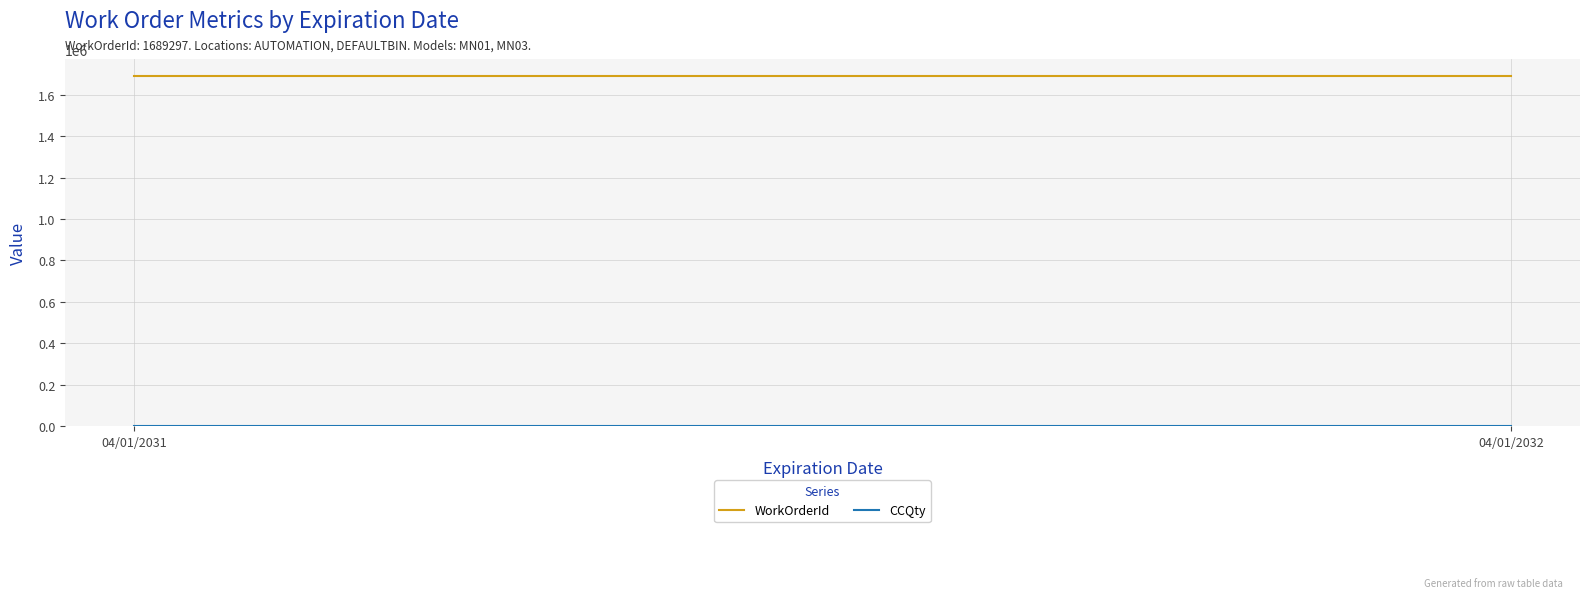

How many series are shown in this chart?

2